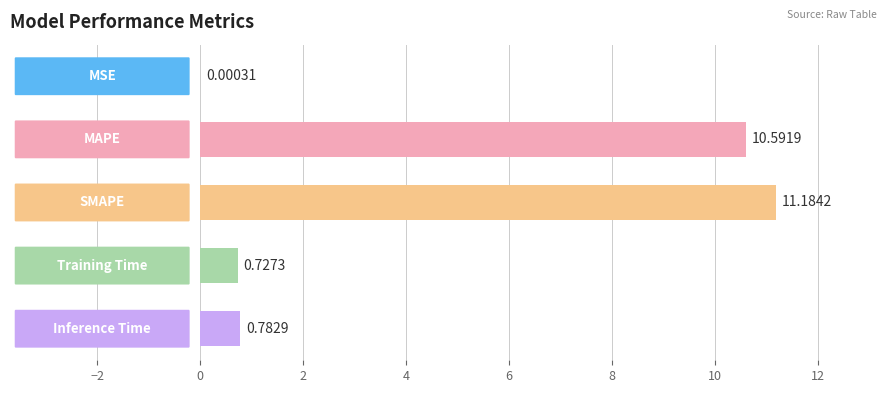

What is the sum of all values?

23.3